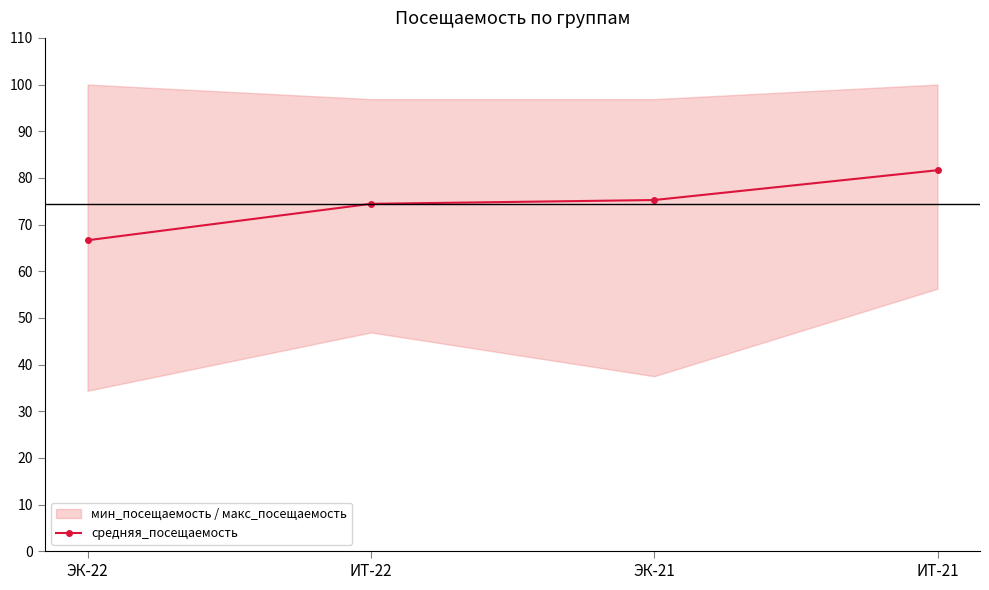

What is the sum of the values at ИТ-22 and ЭК-22?

141.1